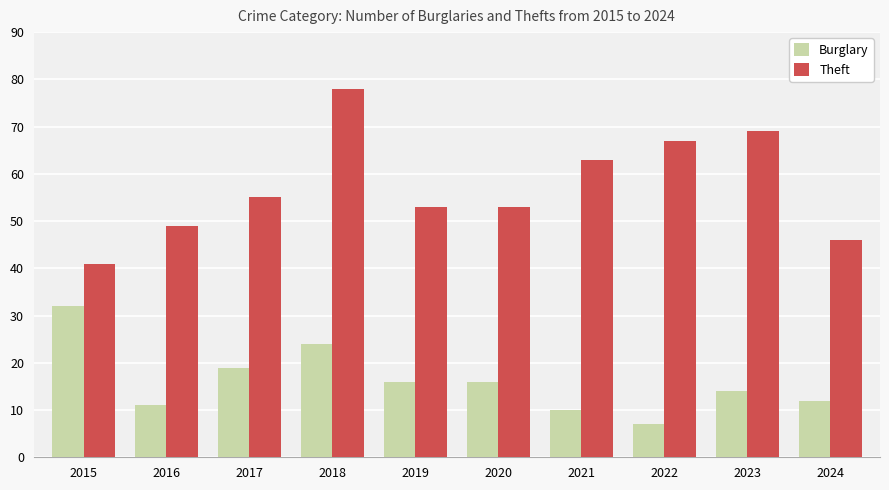

Reading left to right, what are all the values shown in this chart?

Burglary: 32	11	19	24	16	16	10	7	14	12
Theft: 41	49	55	78	53	53	63	67	69	46